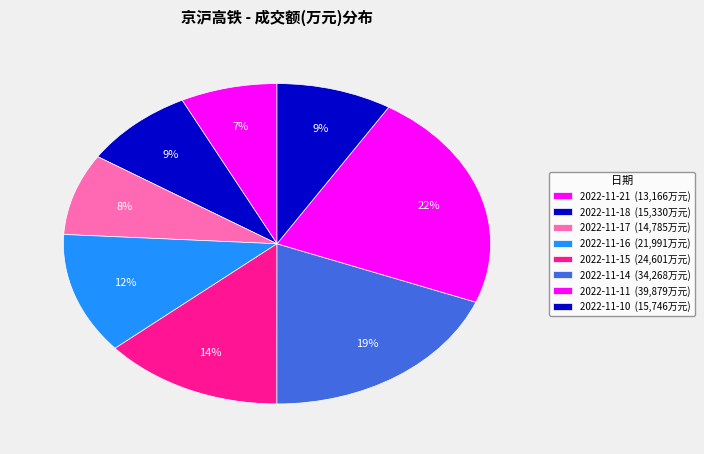

Which category has the smallest portion of the pie?

2022-11-21